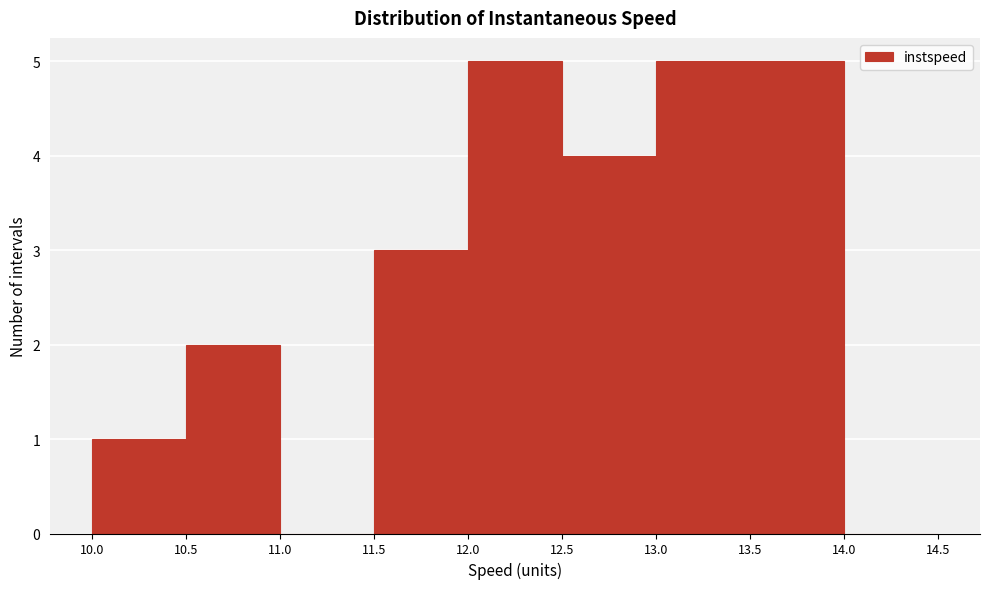

What is the height of the bar covering 10.5 to 11.0 on the x-axis? The values are not printed on the chart, so give them approximately, as read against the axis.

2